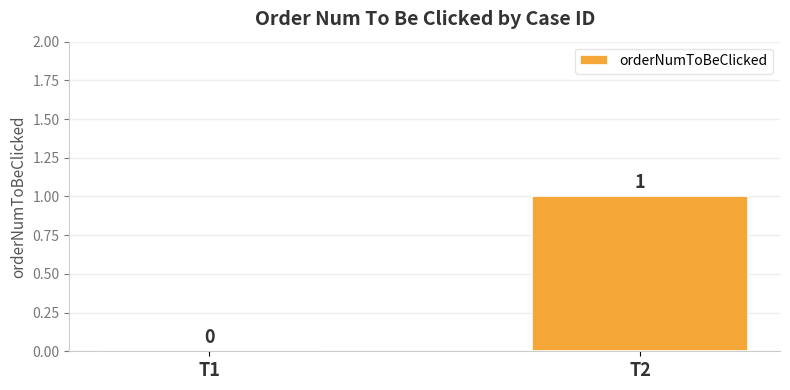

What is the sum of the values at T2 and T1?

1